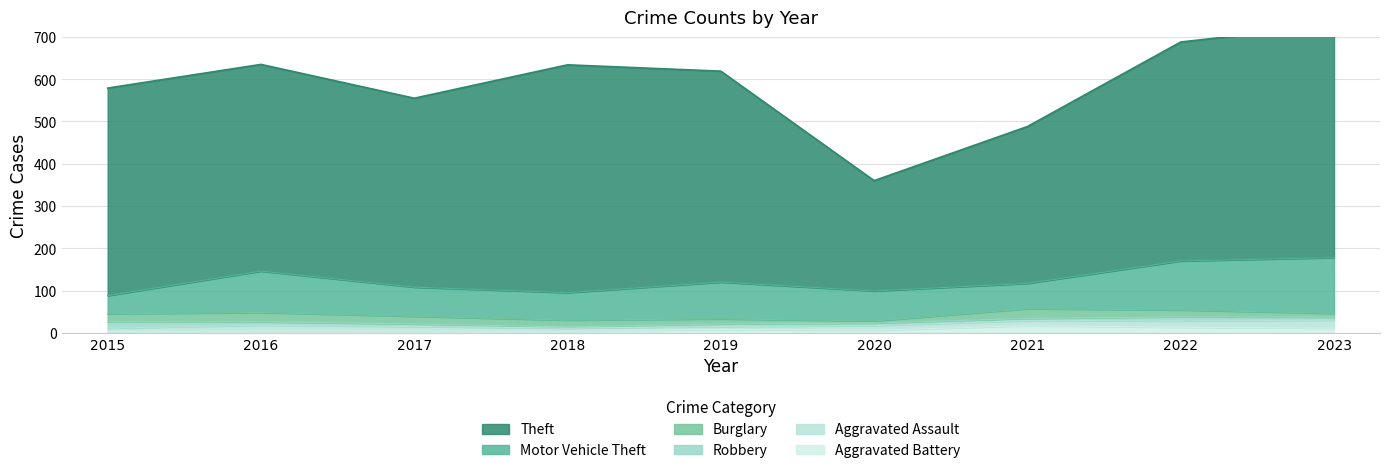

Reading right to left, list all the values displayed in this chart.

Theft: 550	518	371	261	499	539	447	489	491
Motor Vehicle Theft: 132	116	60	71	87	65	69	98	43
Burglary: 9	16	23	5	12	16	18	22	19
Robbery: 7	10	5	6	6	3	6	8	15
Aggravated Assault: 19	15	12	11	7	7	10	13	8
Aggravated Battery: 11	13	17	6	8	4	5	5	3